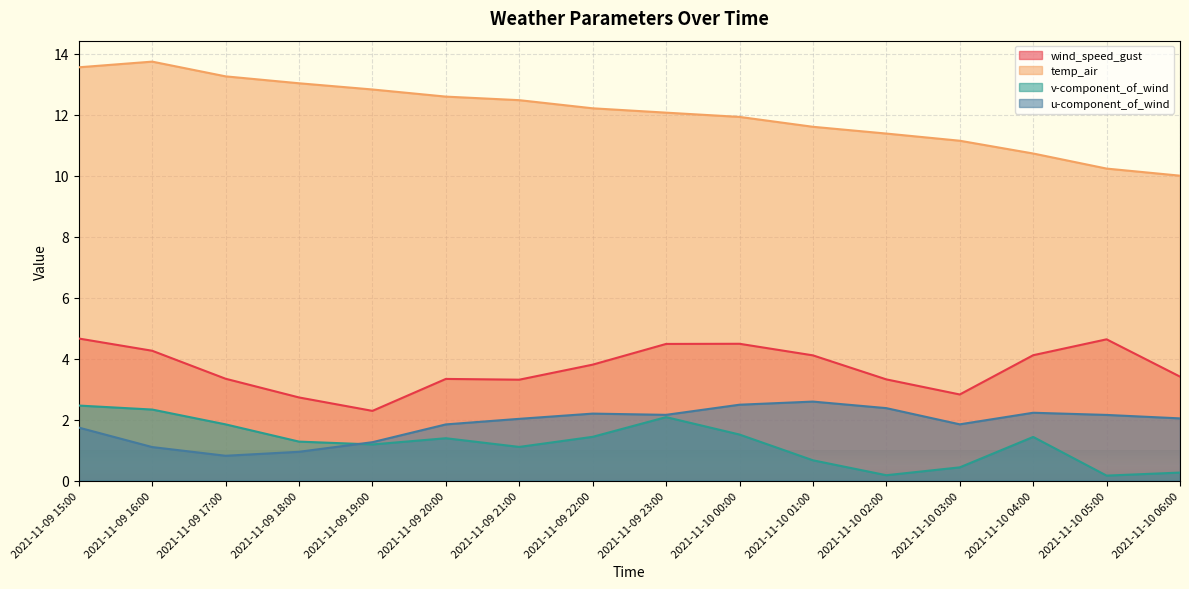

Which series has the largest total across all categories?

temp_air